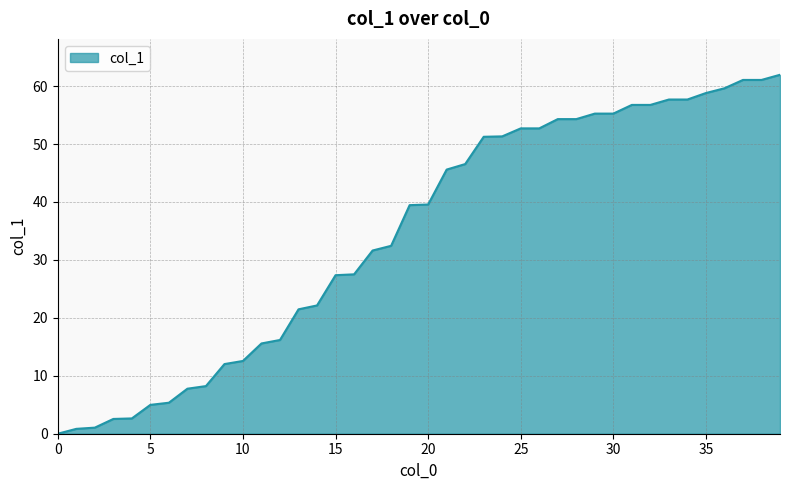

What is the maximum value shown in the chart?

62.0